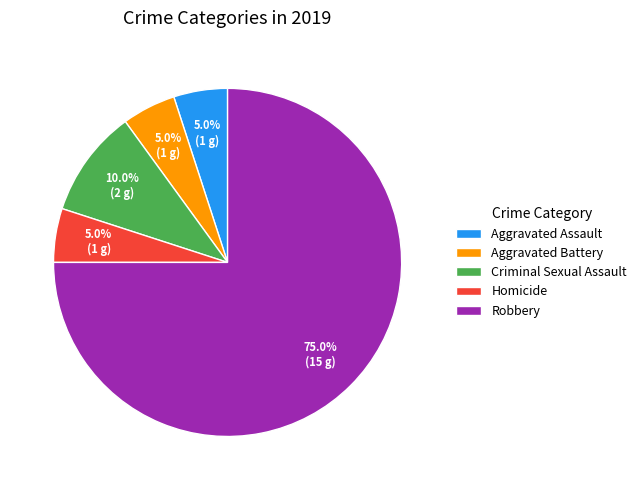

Is it true that Homicide is 5% of the pie?

True